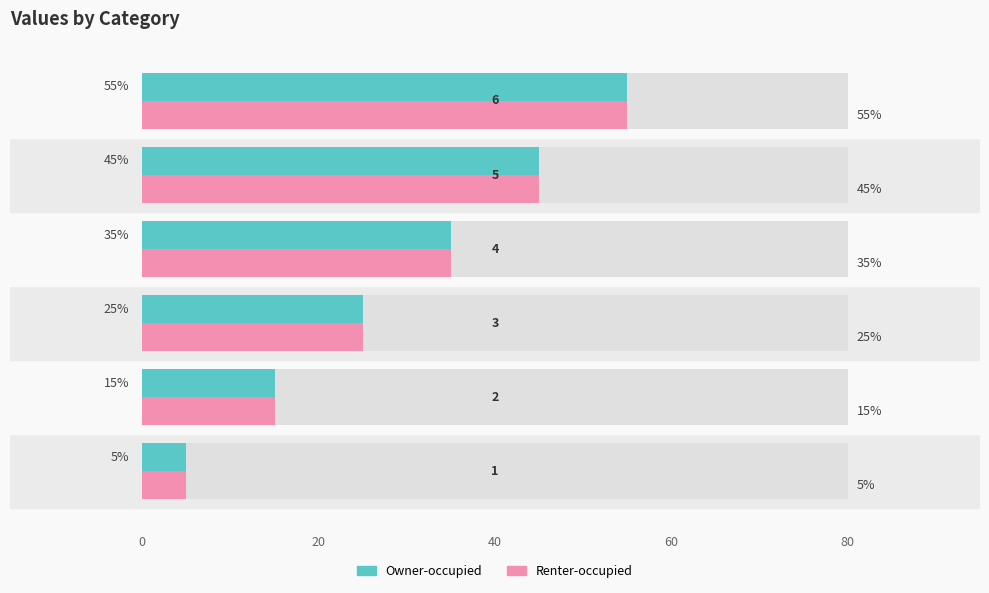

Count the number of data series in this chart.

2